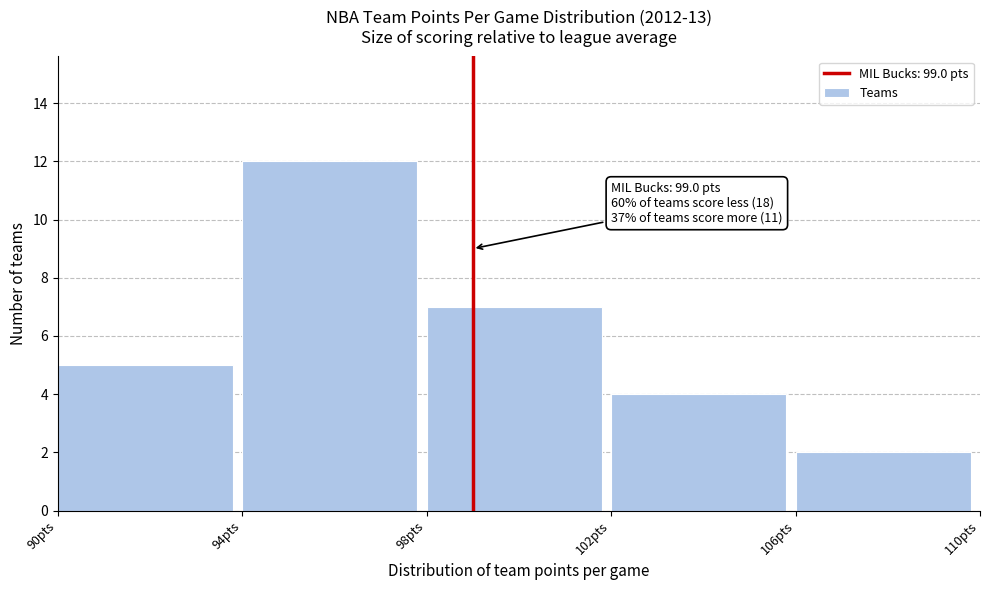

Which range on the x-axis has the tallest bar?

94 to 98